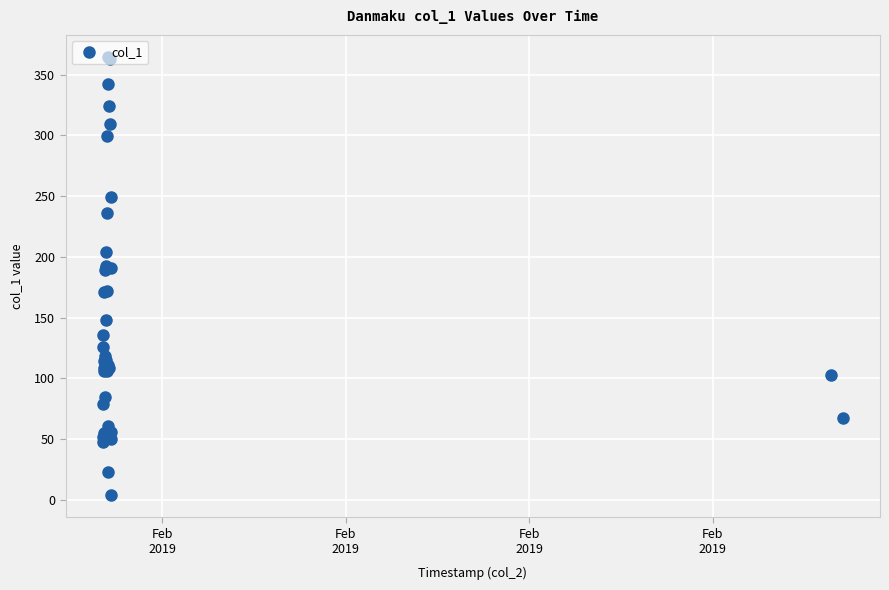

How many data points does each series have?

39